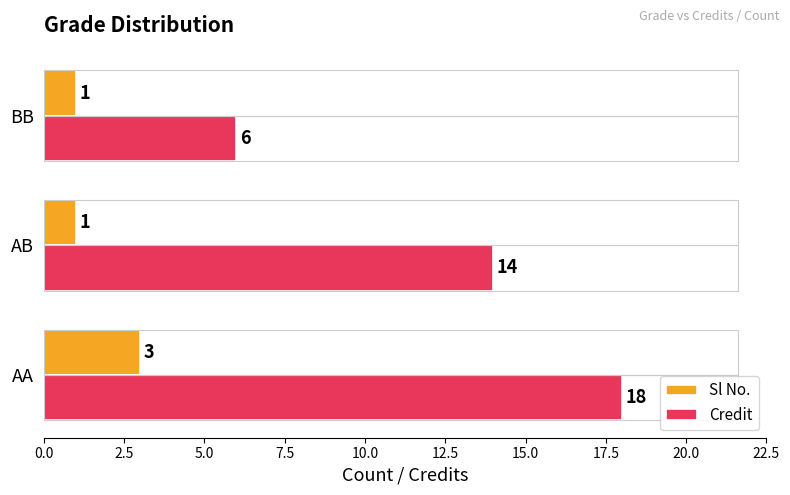

The Credit series shows 8 at AB. True or false?

False